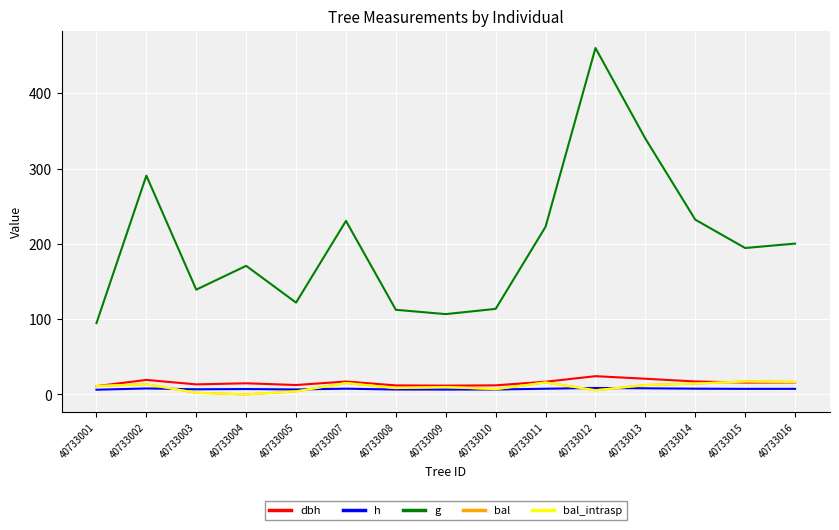

Does the chart display data point markers on the line(s)?

No